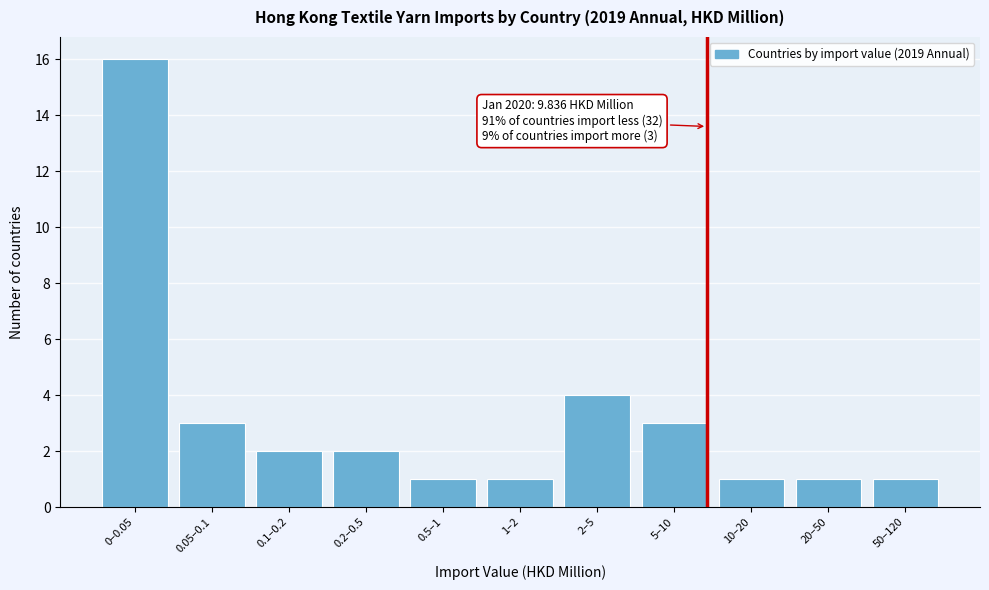

Reading left to right, list all the values displayed in this chart.

0–0.05=16	0.05–0.1=3	0.1–0.2=2	0.2–0.5=2	0.5–1=1	1–2=1	2–5=4	5–10=3	10–20=1	20–50=1	50–120=1